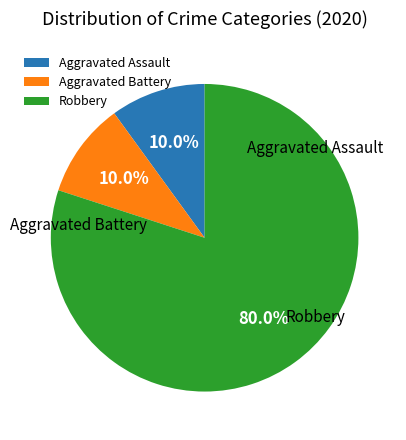

To the nearest percent, what is the combined percentage of Aggravated Assault and Robbery?

90%